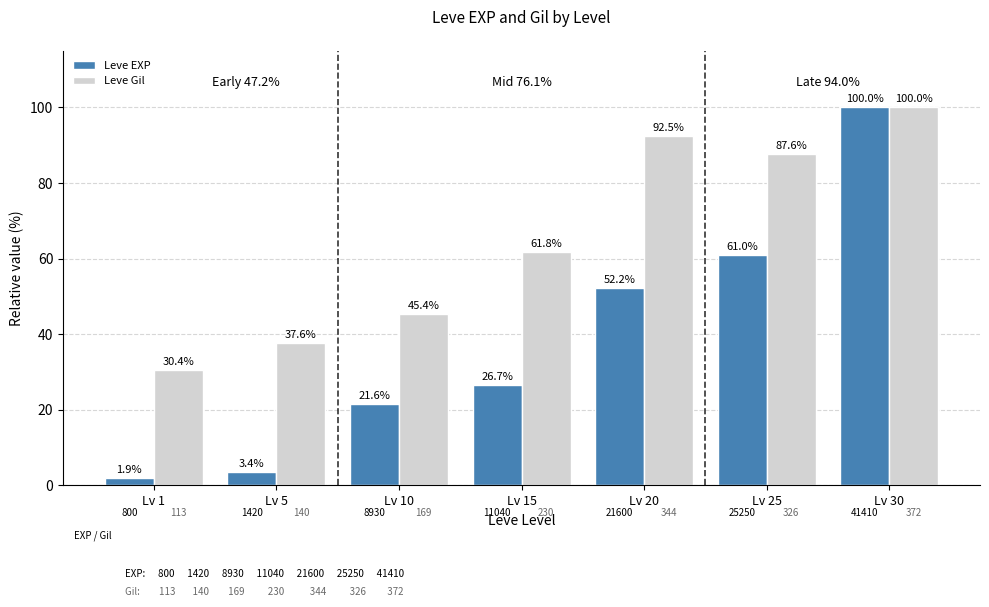

Between Lv 10 and Lv 20, which series saw the biggest shift?

Leve Gil